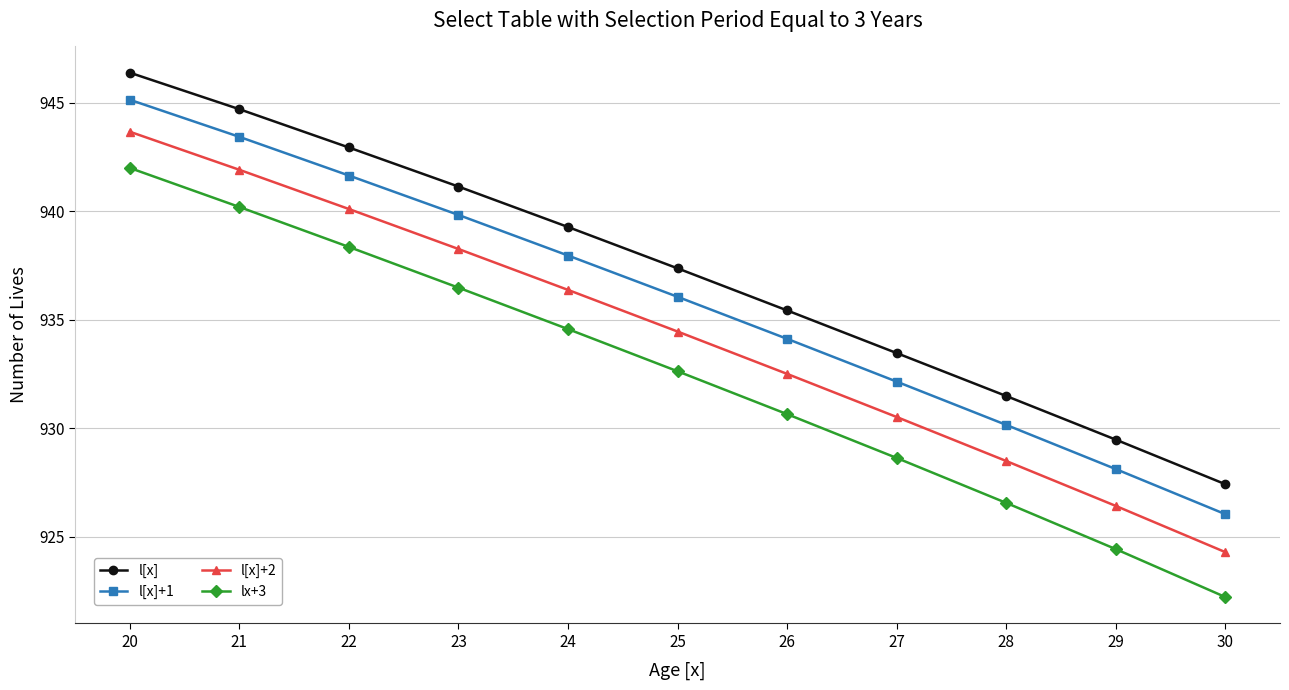

Which series has the largest range (max minus min)?

lx+3